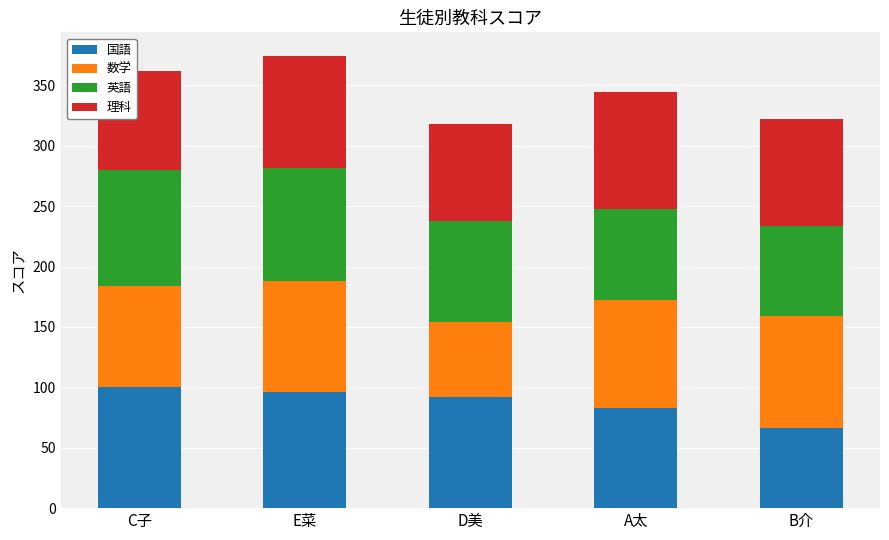

What is the total value across all series at E菜?

374